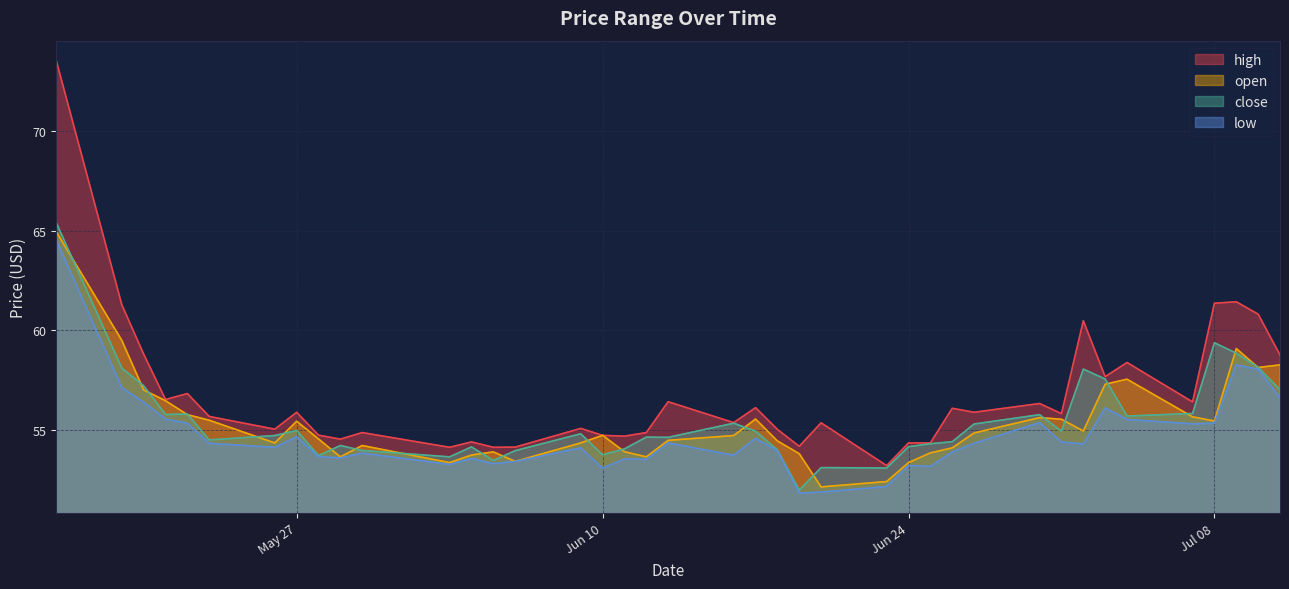

What is the value of the high point at the 29th from the left?

56.1